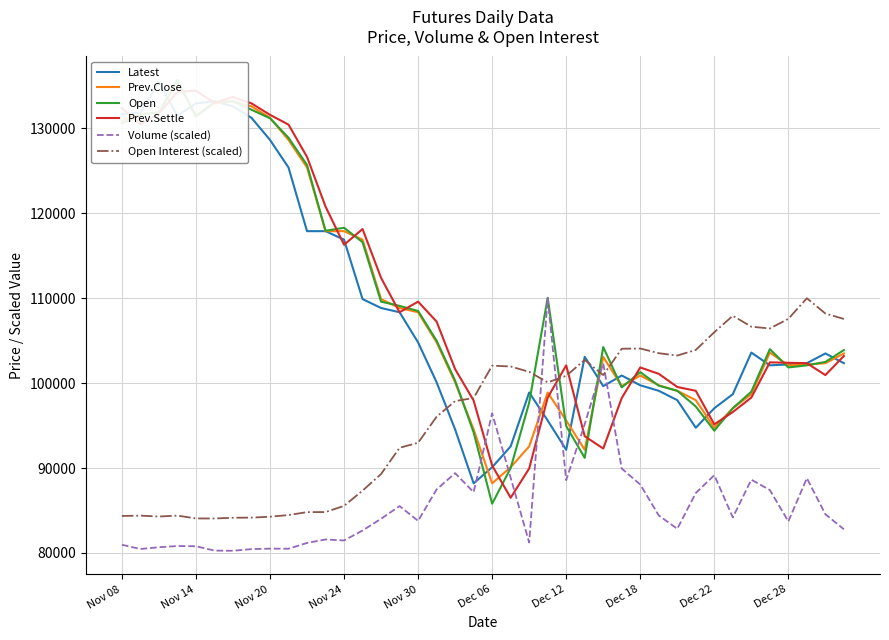

Is this an area chart (filled region under the line)?

No